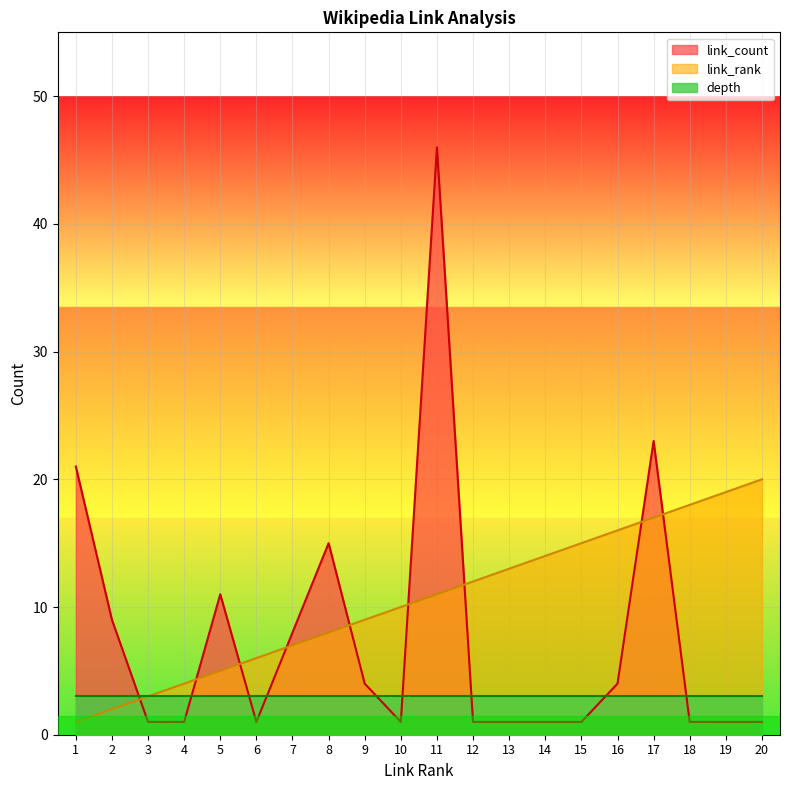

At which category does the chart reach its minimum across all series?

1